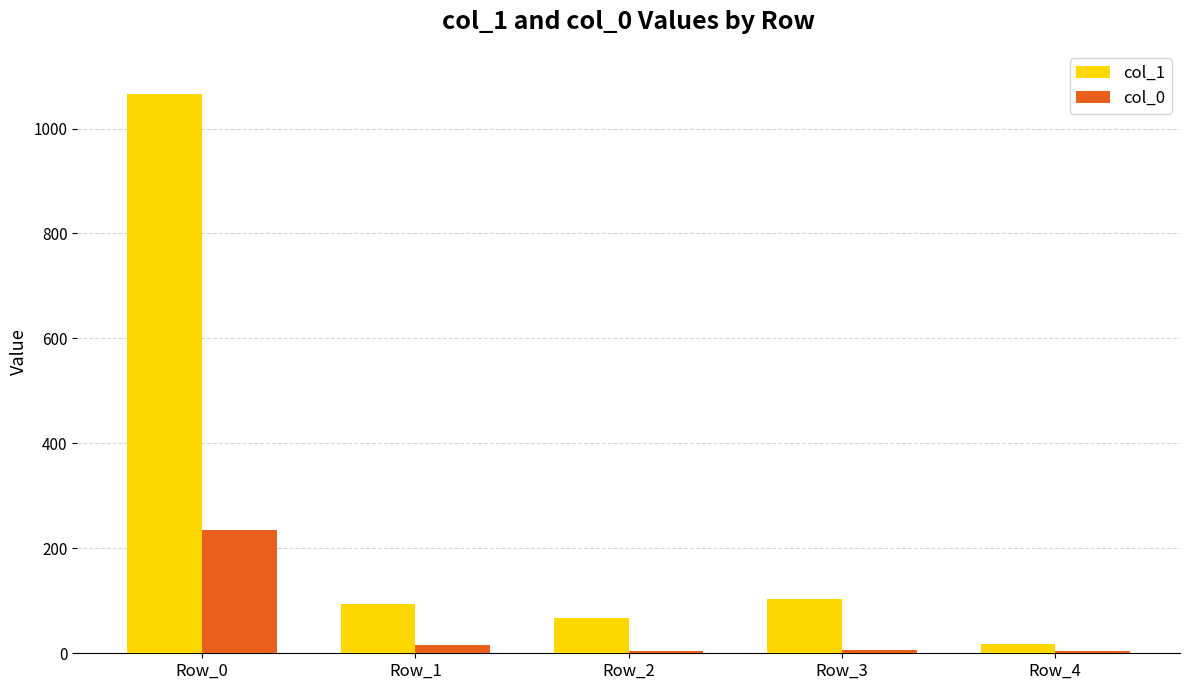

Is it true that col_1 equals 93 at Row_1?

True